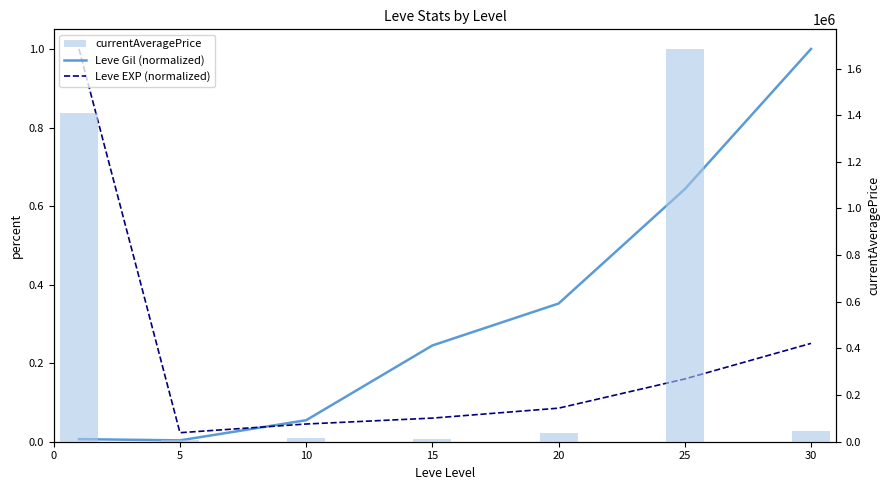

True or false: Leve EXP (normalized) has a value of 0.0 at 5.

True